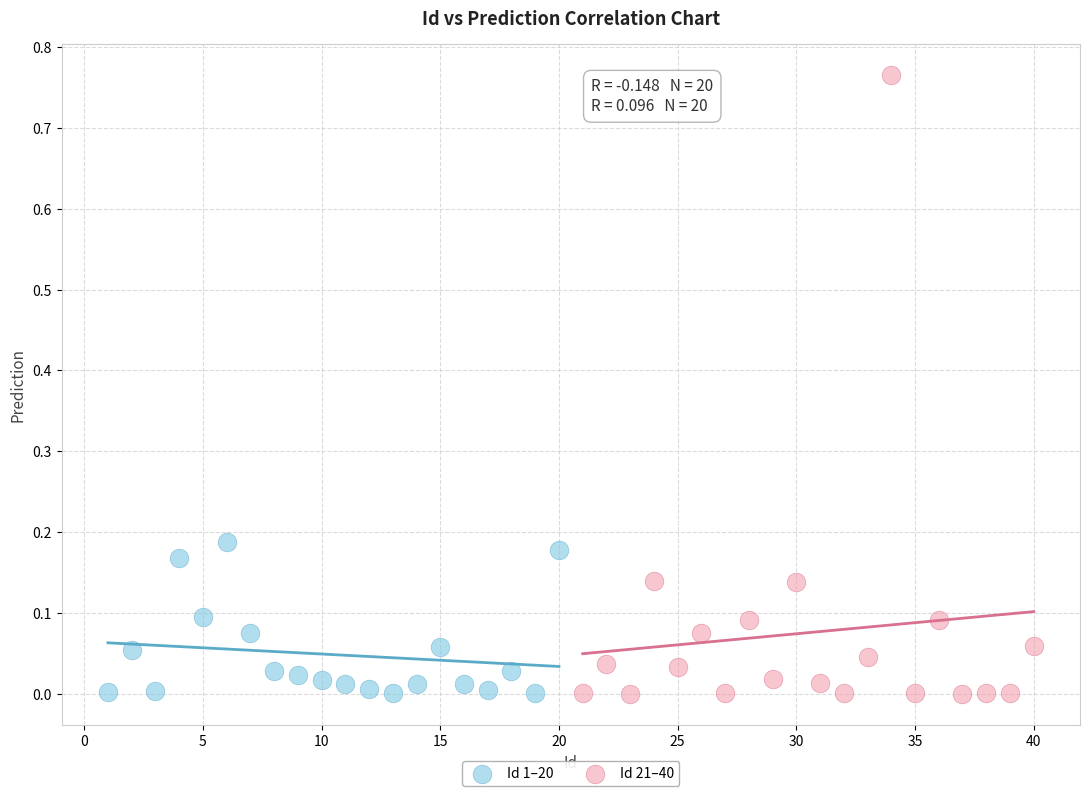

Which series reaches the maximum Y coordinate?

Id 21–40